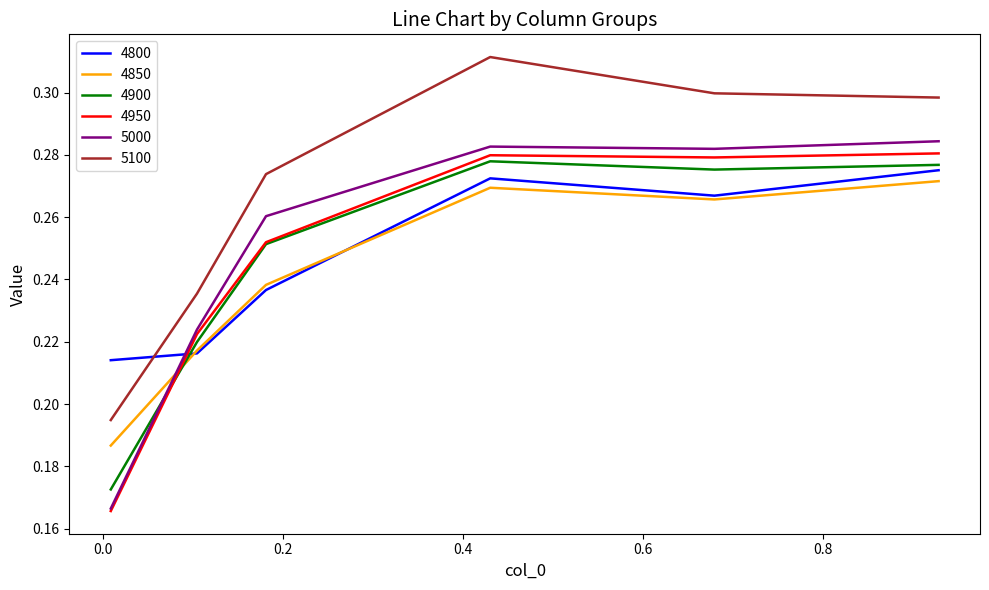

Which series has the largest total across all categories?

5100